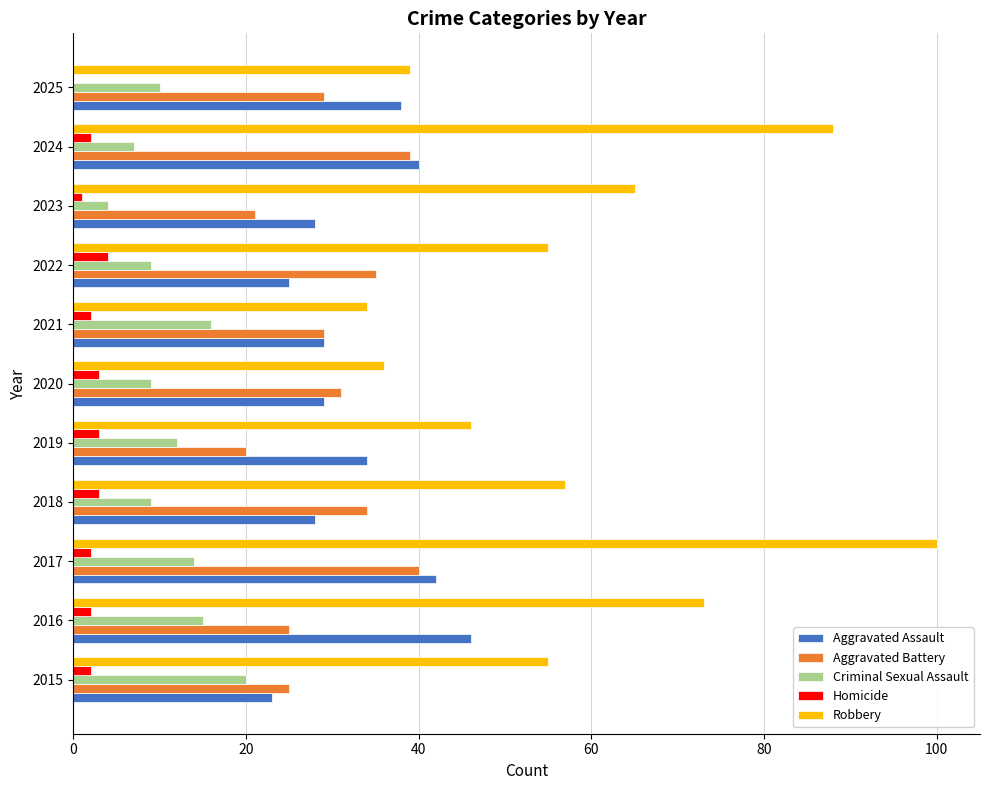

What is the sum of all Criminal Sexual Assault values?

125